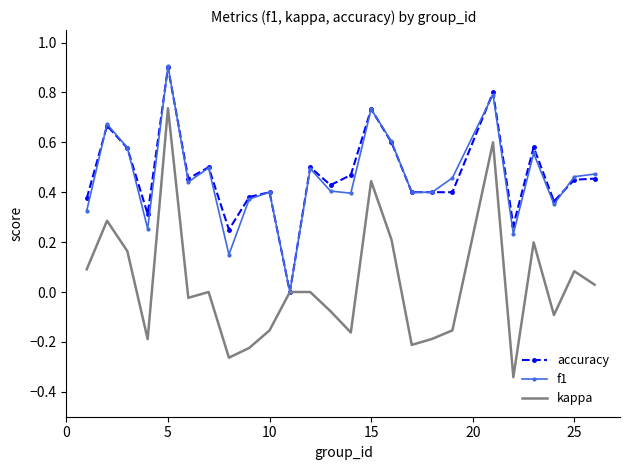

What are all the series names shown in the legend?

accuracy, f1, kappa